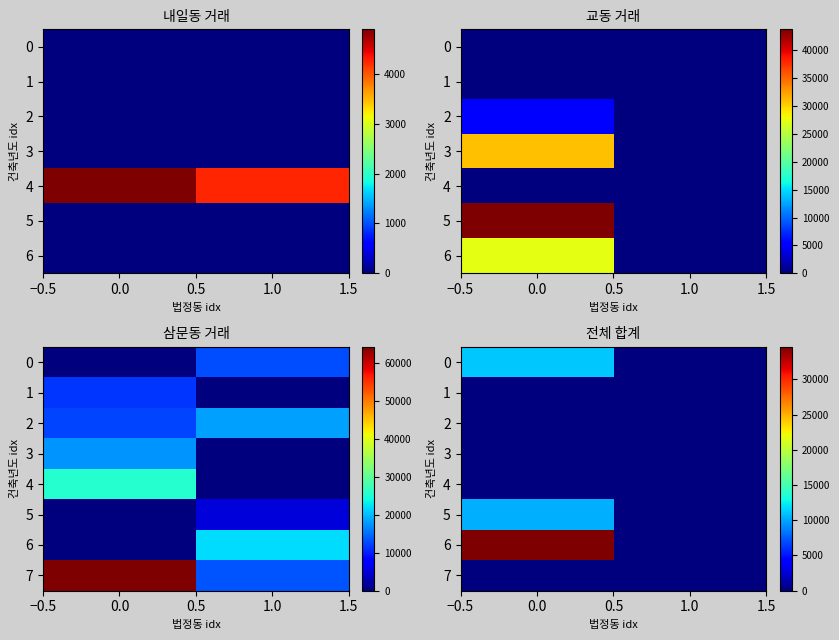

Which series has the largest total across all categories?

6